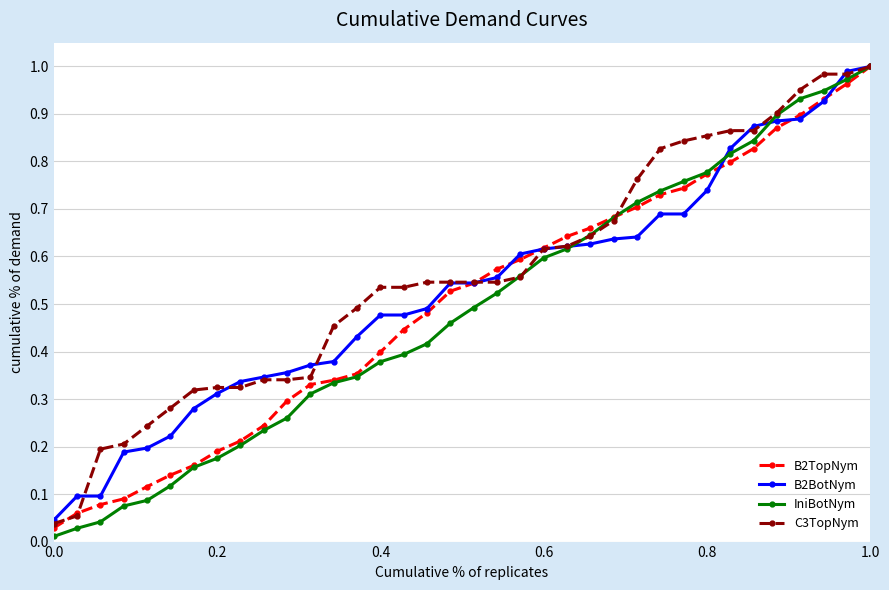

True or false: B2TopNym and B2BotNym cross at least once.

True